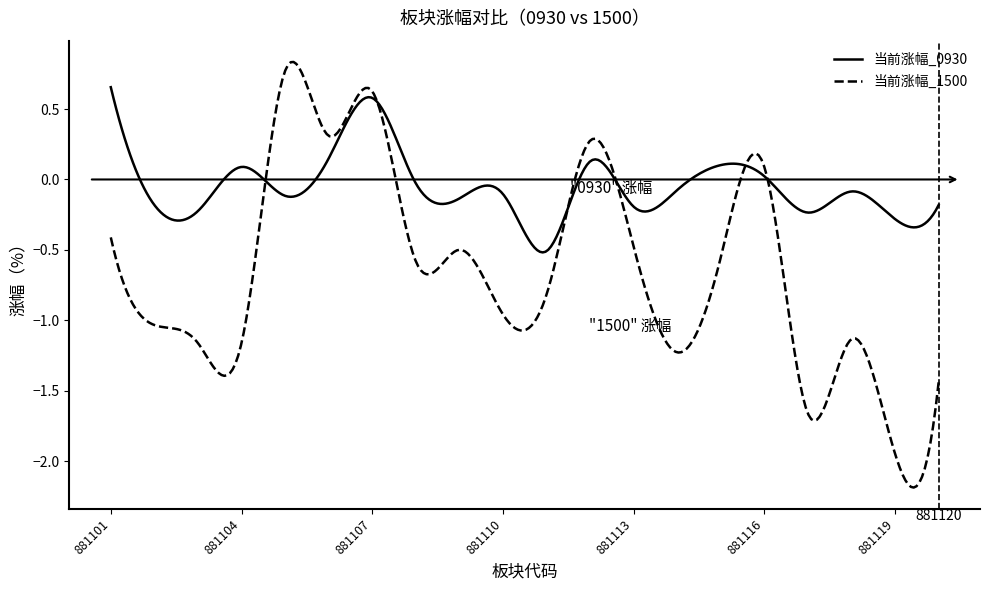

How many times do 当前涨幅_0930 and 当前涨幅_1500 cross each other?

6